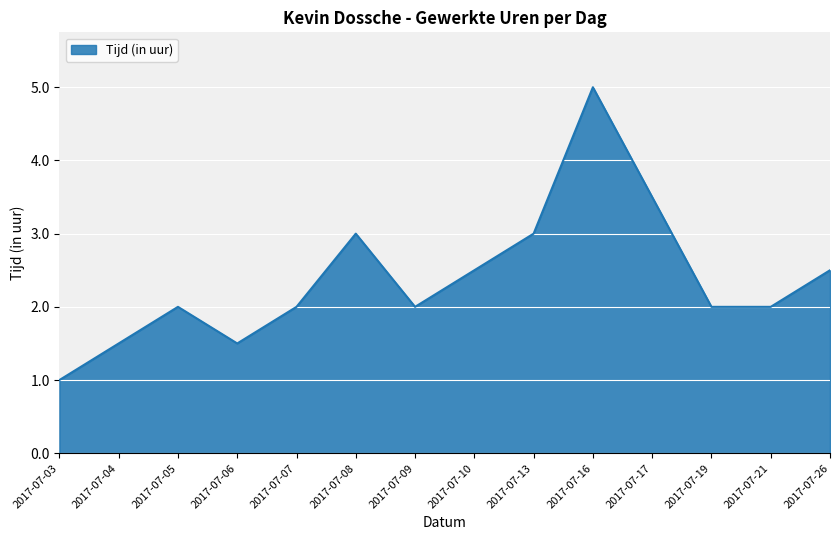

What is the maximum value shown in the chart?

5.0